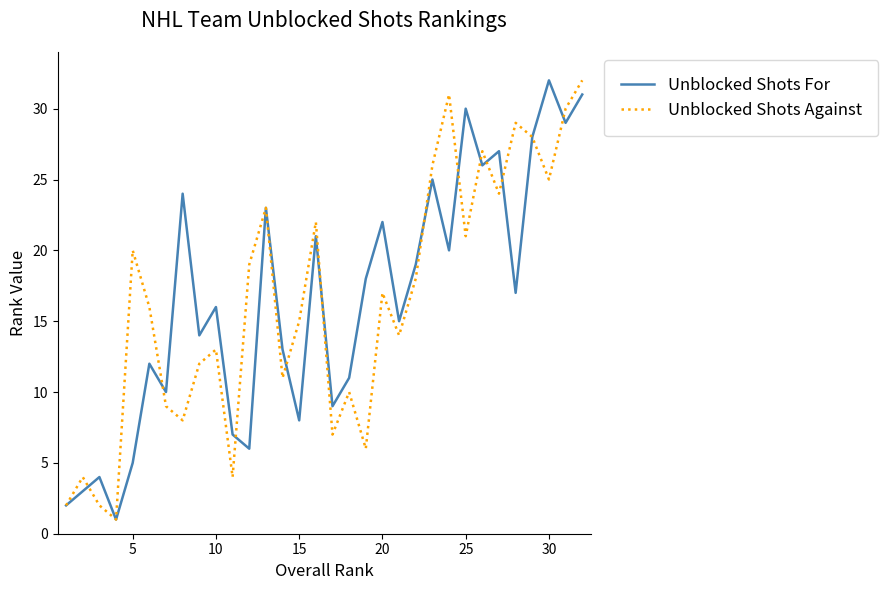

What is the highest value of the Unblocked Shots For series?

32